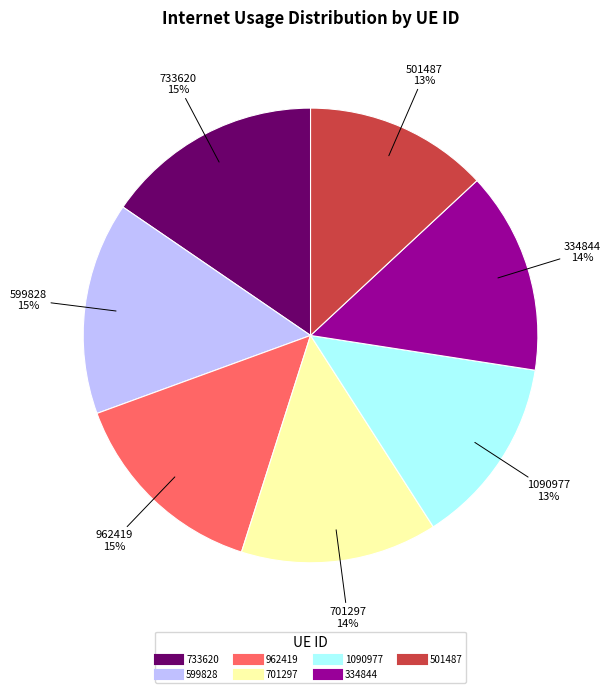

To the nearest percent, what is the combined percentage of 701297 and 599828?

29%